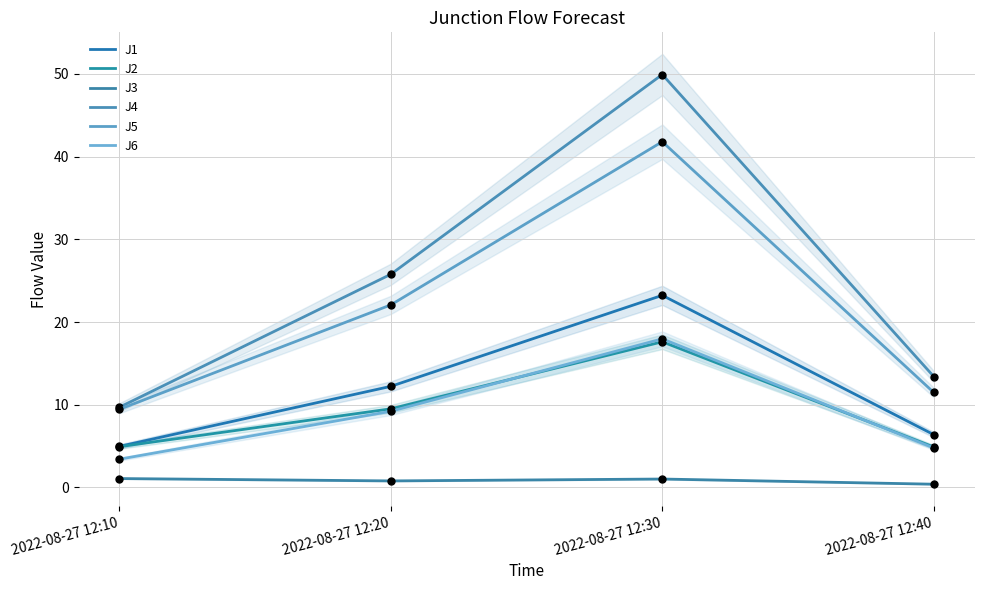

Reading right to left, what are all the values shown in this chart?

J1: 6.4	23.2	12.2	5.0
J2: 4.9	17.6	9.5	4.9
J3: 0.4	1.0	0.8	1.1
J4: 13.4	49.9	25.8	9.7
J5: 11.5	41.8	22.1	9.4
J6: 4.8	18.0	9.2	3.4